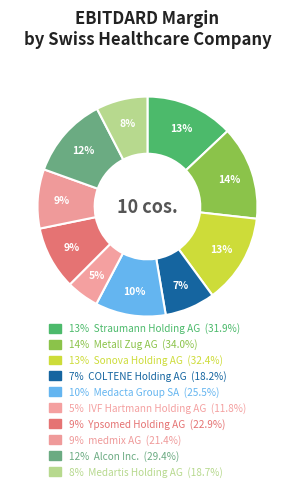

How many slices are in this pie chart?

10